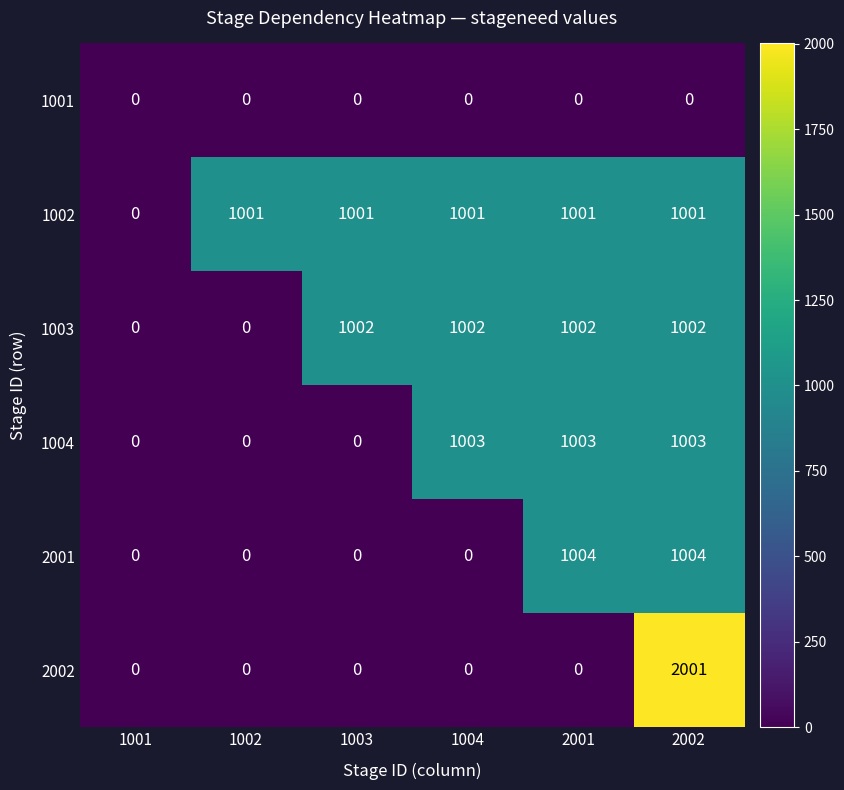

At which category is the sum across all series the highest?

2002